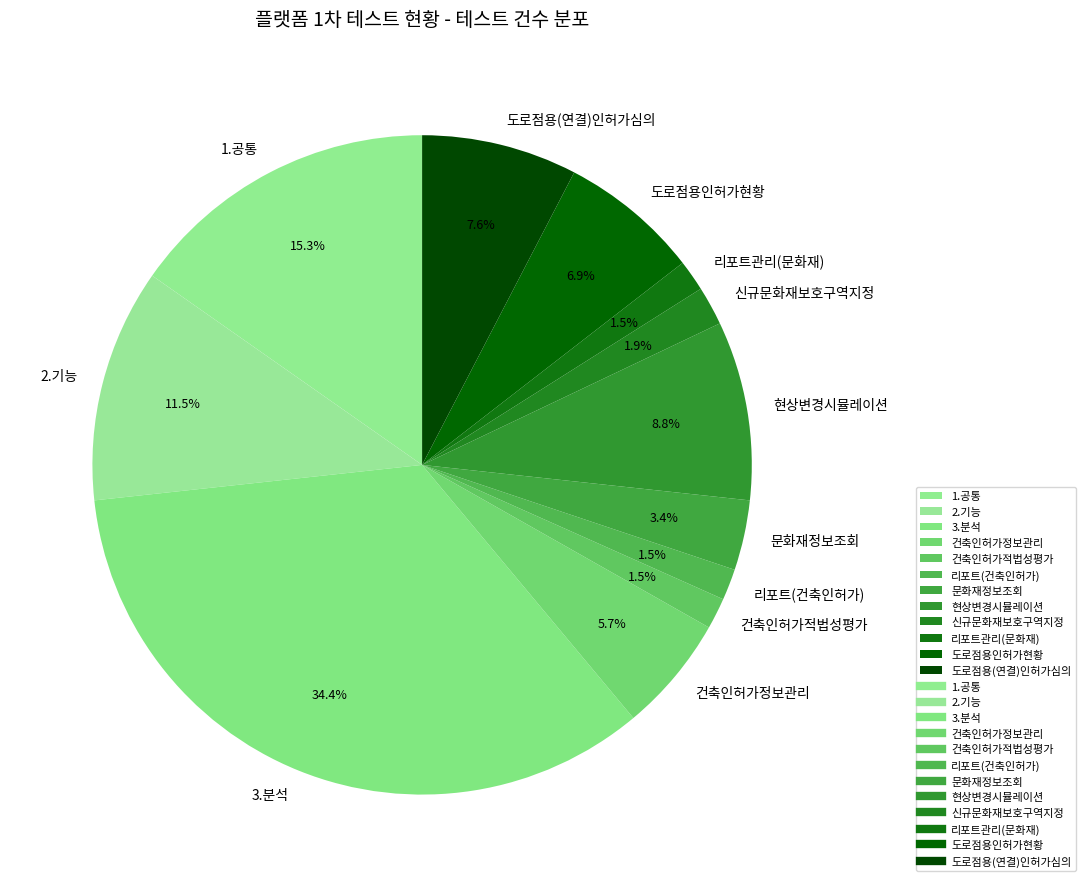

To the nearest percent, what percentage of the pie is 현상변경시뮬레이션?

9%